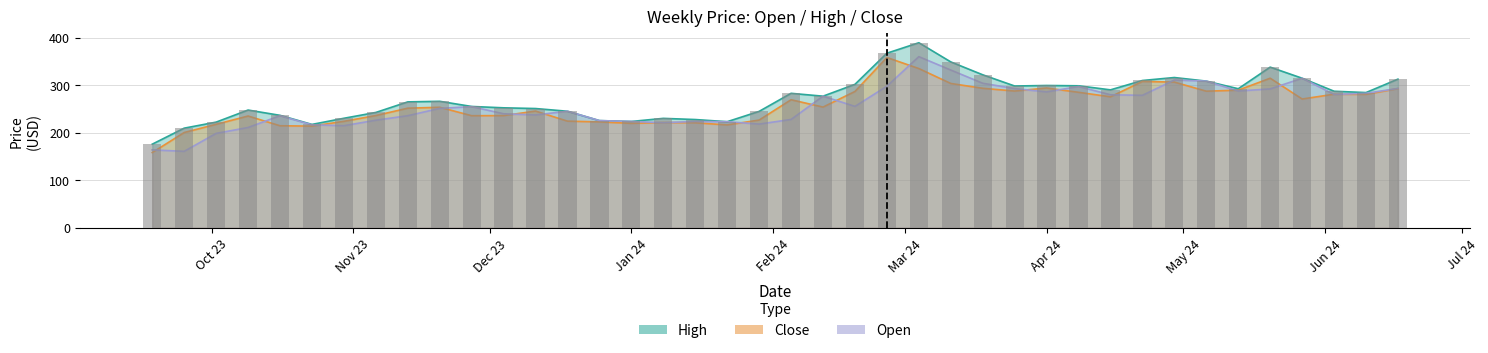

Which series has the largest total across all categories?

High